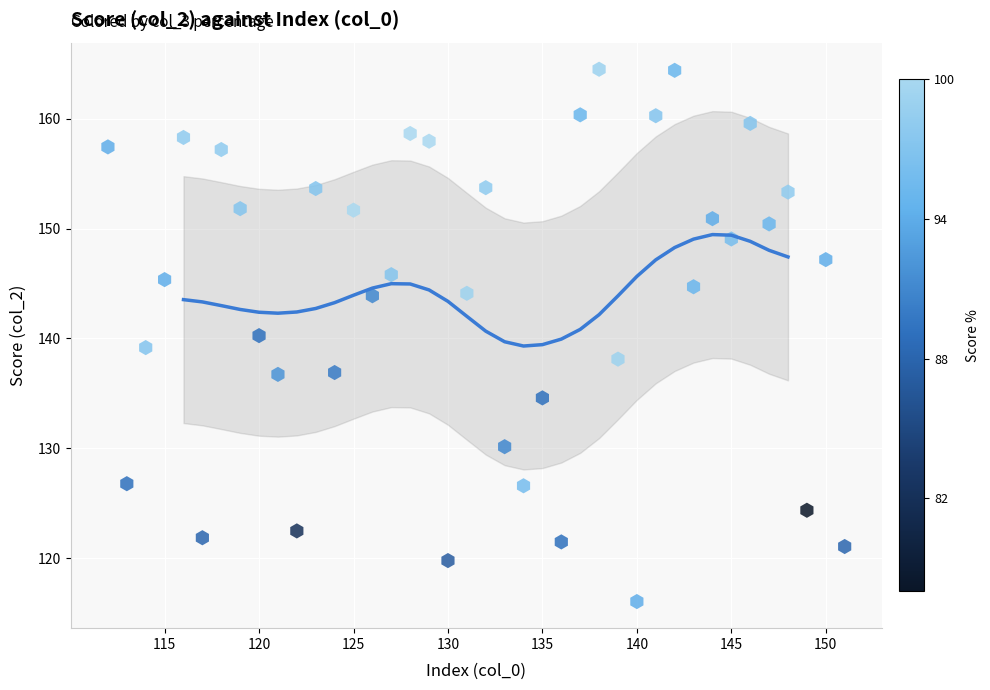

What is the range of Y values (max minus min)?

48.5